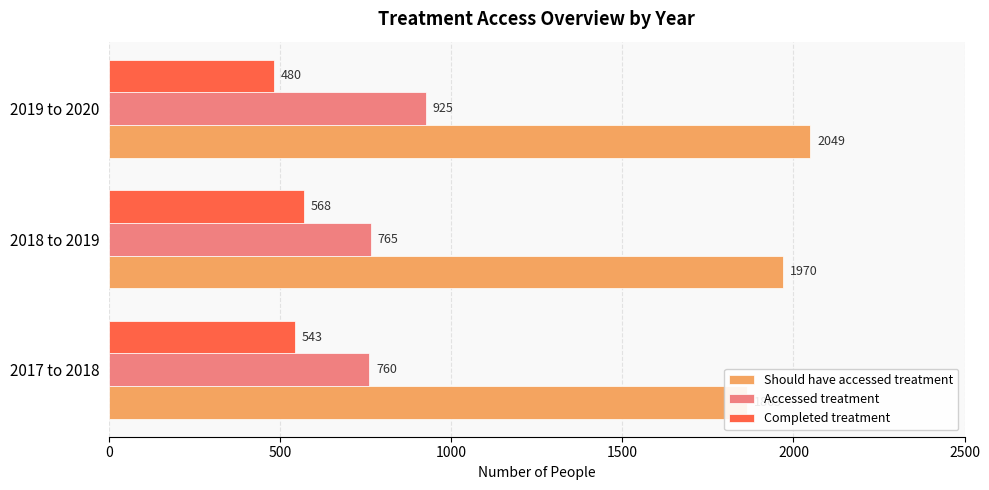

Rank the series by their average value, from highest to lowest.

Should have accessed treatment, Accessed treatment, Completed treatment